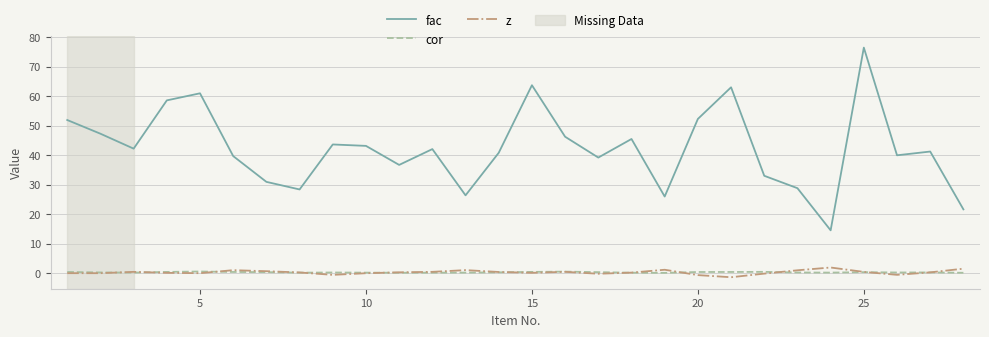

True or false: fac and cor cross at least once.

False